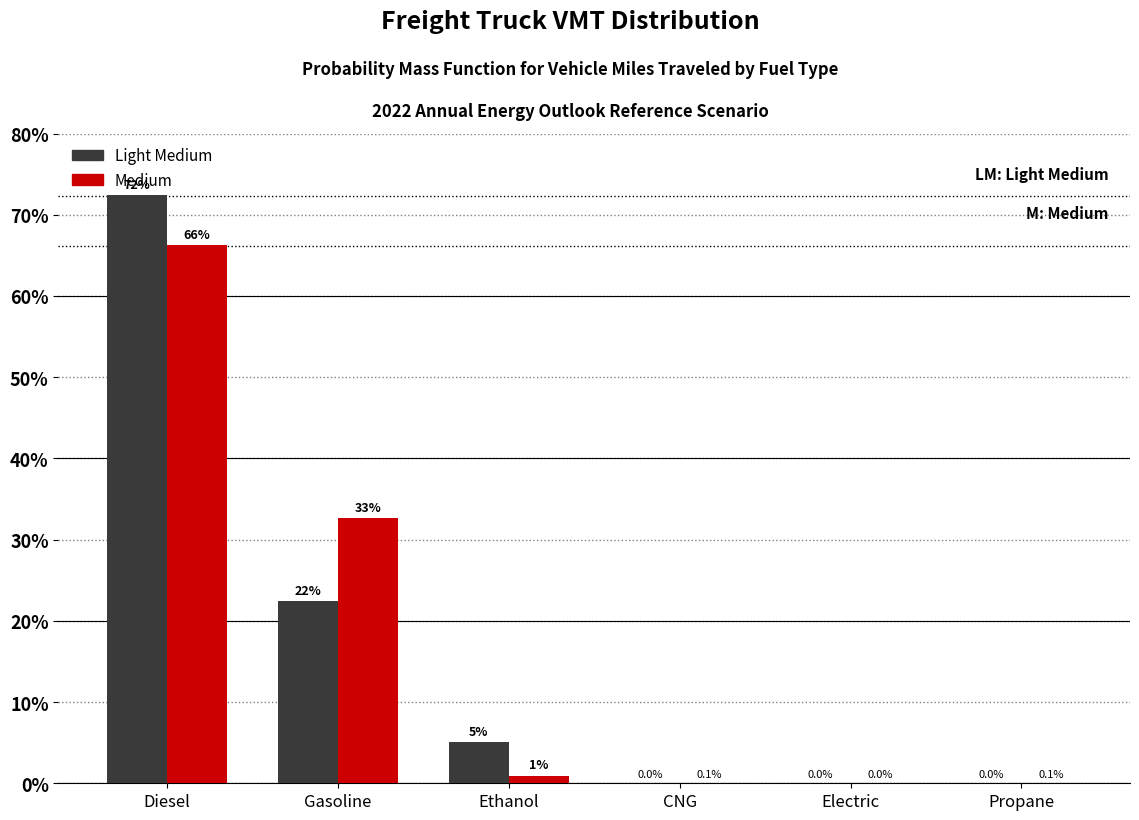

Where does the Light Medium series first go above 5?

Diesel